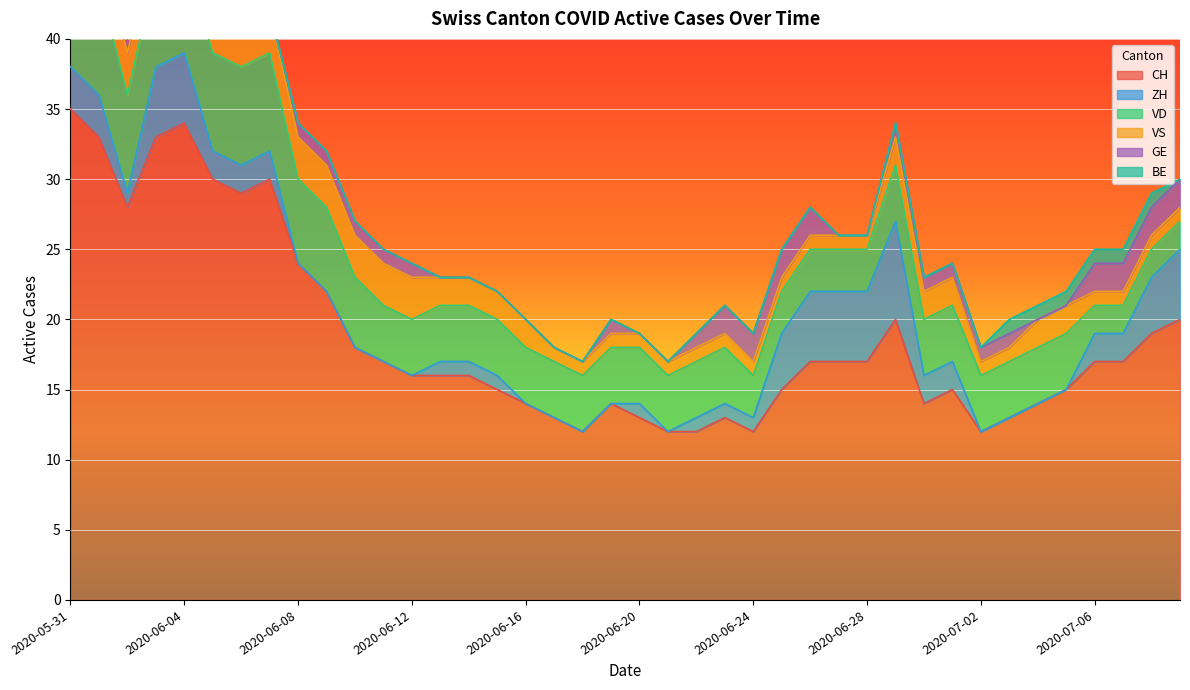

What is the spread (max minus min) of values at 2020-07-06?

16